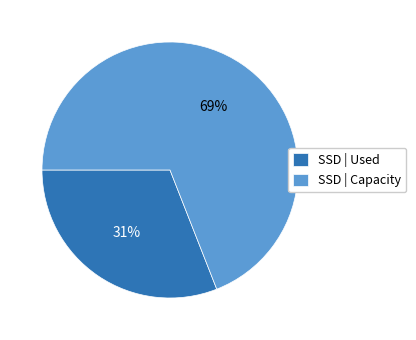

How many slices are in this pie chart?

2